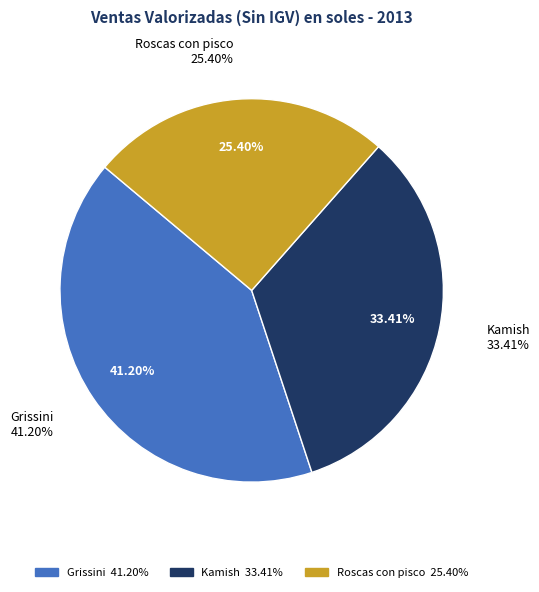

The Roscas con pisco slice represents 37% of the pie. True or false?

False